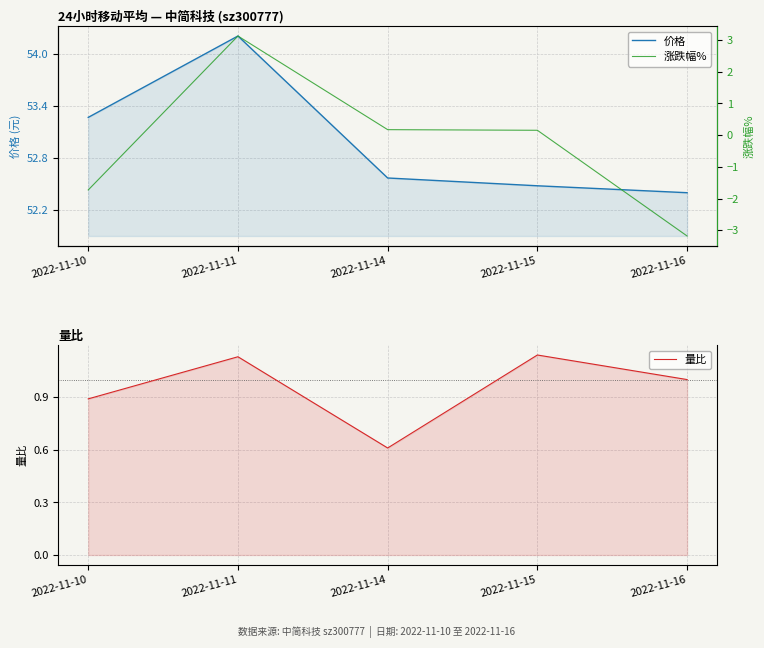

Which has a higher value, 2022-11-14 or 2022-11-10?

2022-11-10